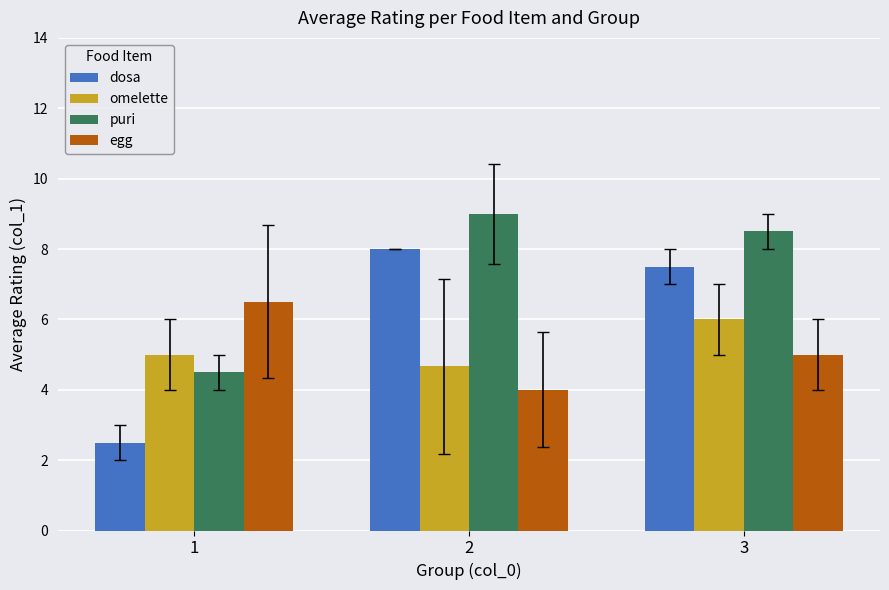

Rank the series at 1 from highest to lowest value.

egg, omelette, puri, dosa